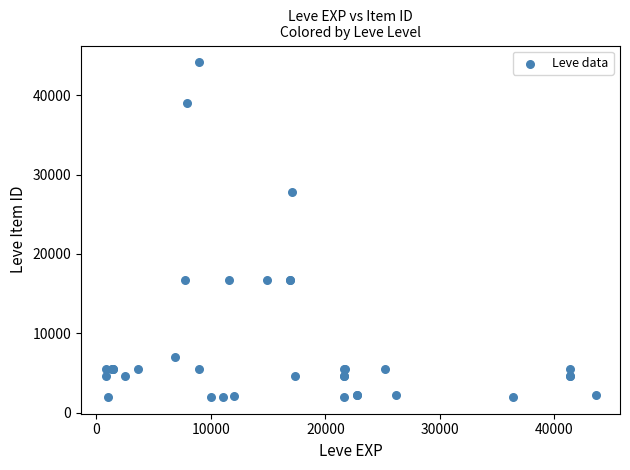

What Y value in the scatter plot is closest to 23053?

27772